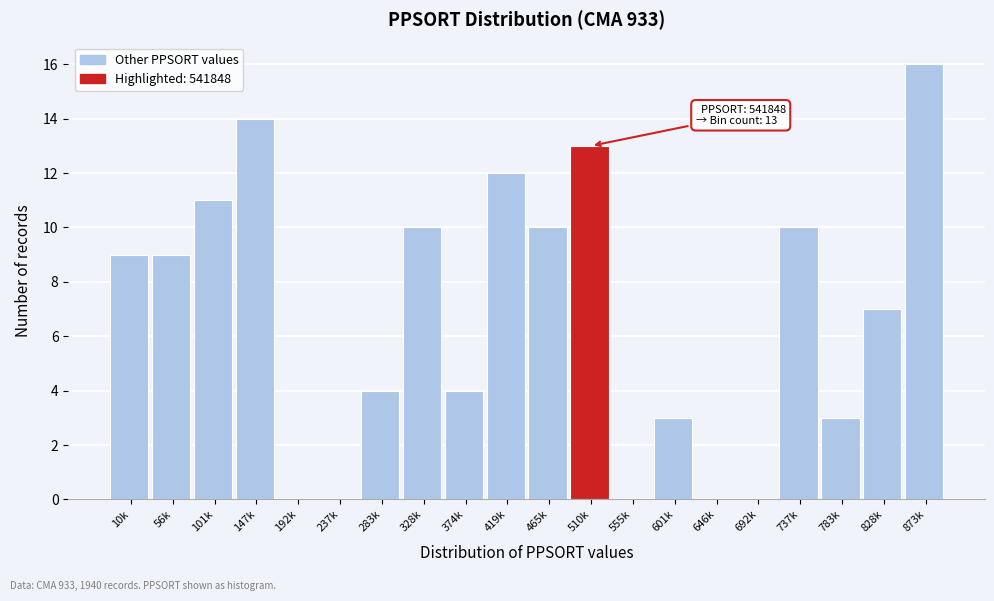

Reading left to right, transcribe all the data shown in this chart.

10k=9	56k=9	101k=11	147k=14	192k=0	237k=0	283k=4	328k=10	374k=4	419k=12	465k=10	510k=13	555k=0	601k=3	646k=0	692k=0	737k=10	783k=3	828k=7	873k=16